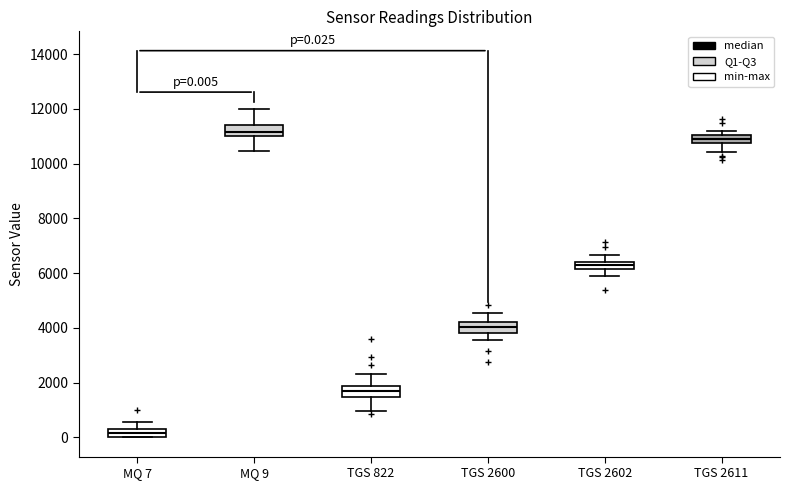

Which box's median line is the highest?

MQ 9